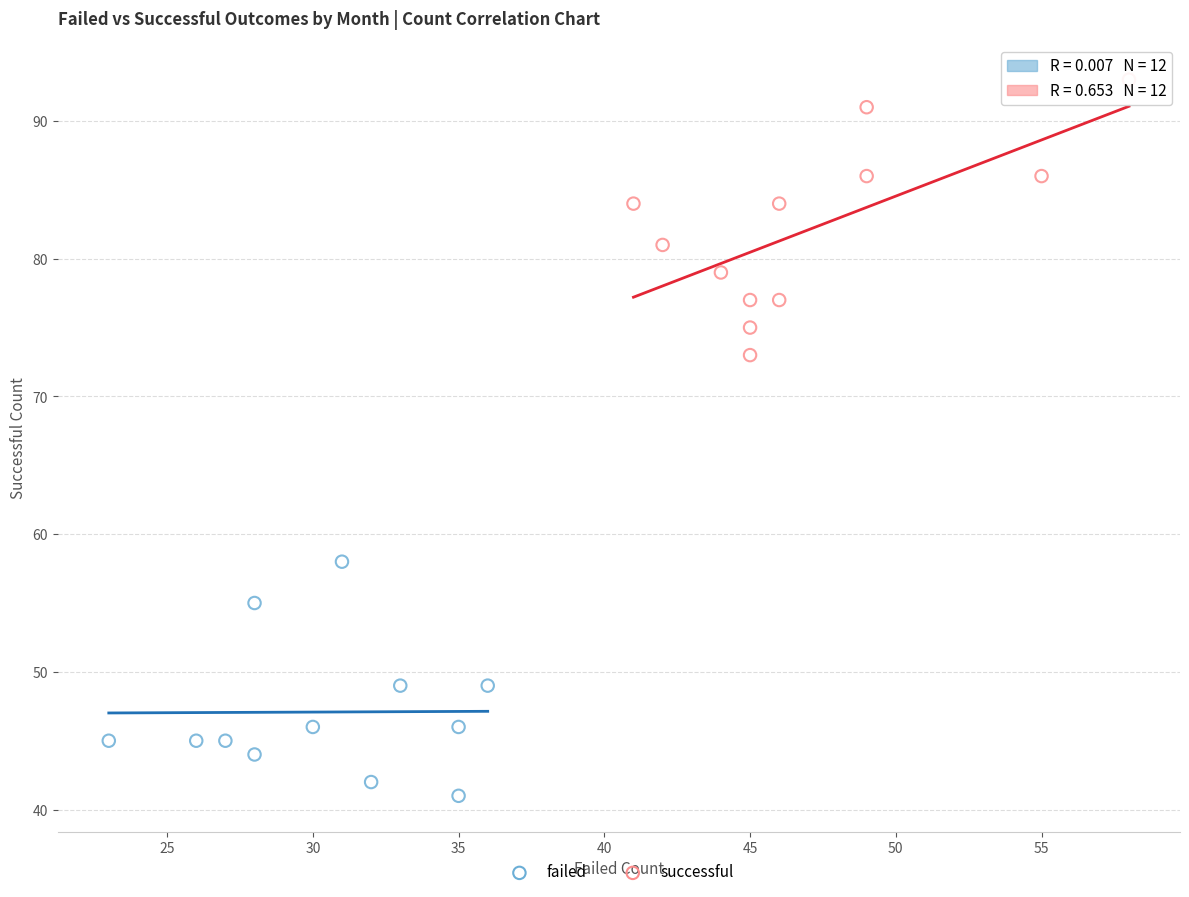

Which series reaches the minimum Y coordinate?

failed